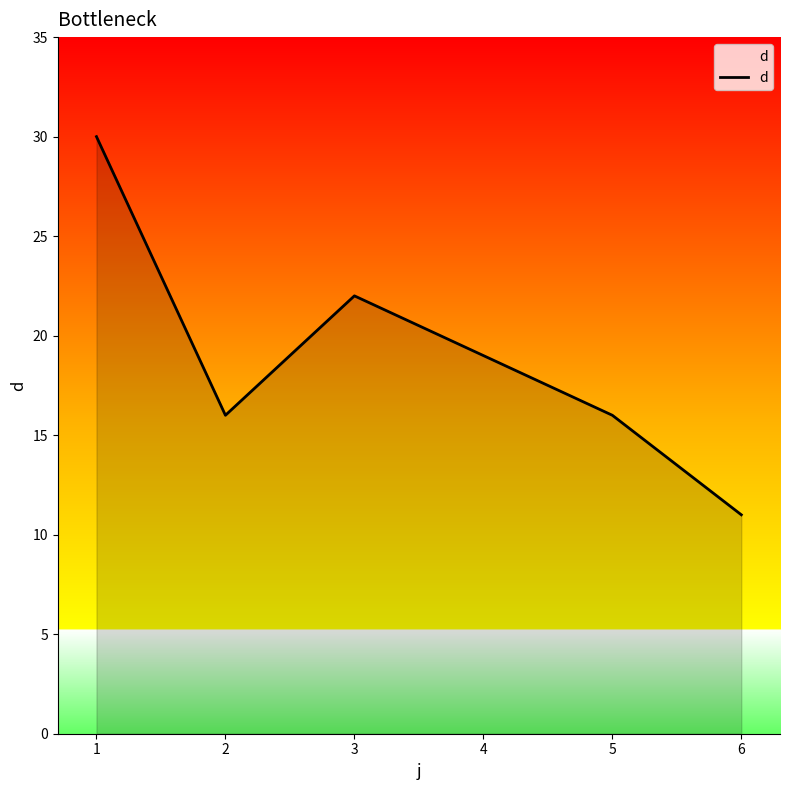

What is the greatest value displayed?

30